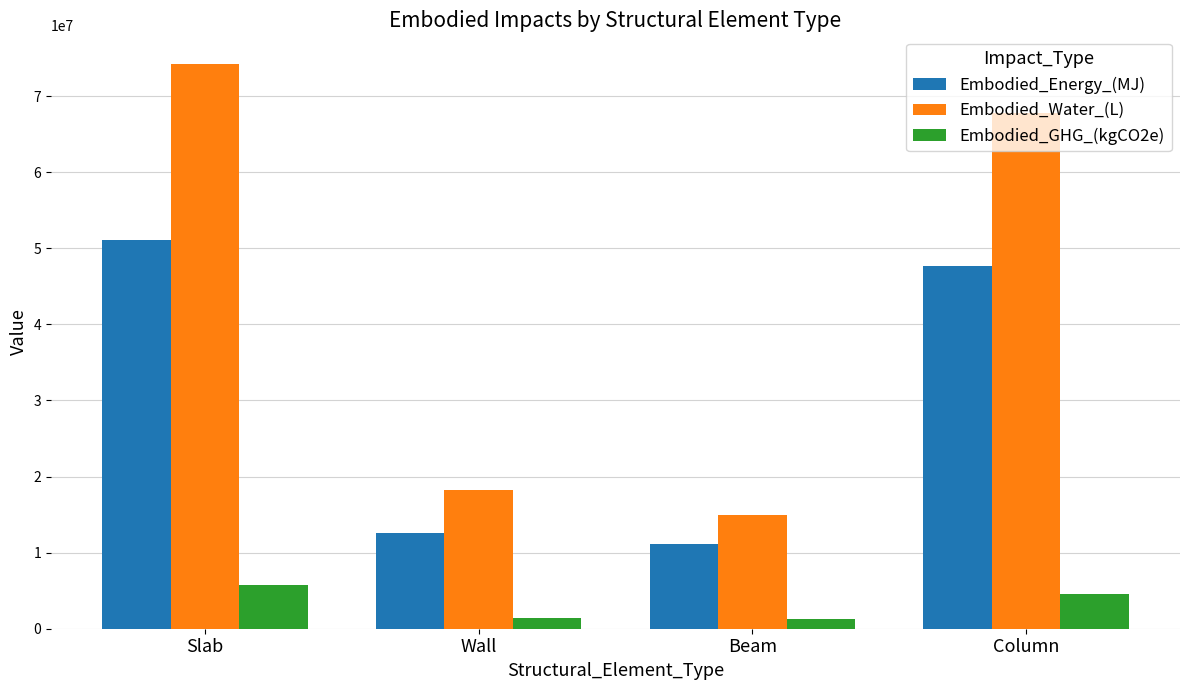

How many bars are there in each group?

3